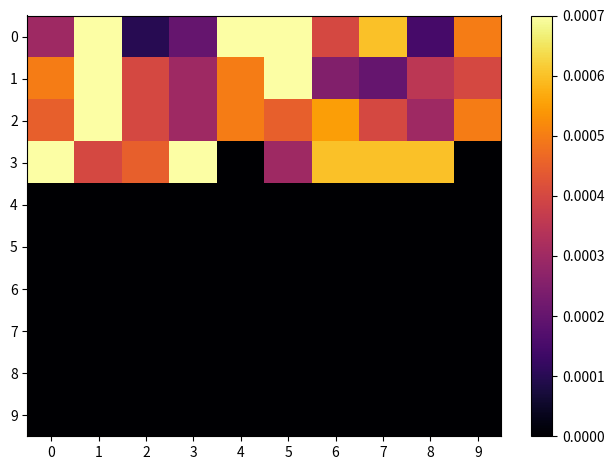

Between 5 and 7, which series saw the biggest shift?

1